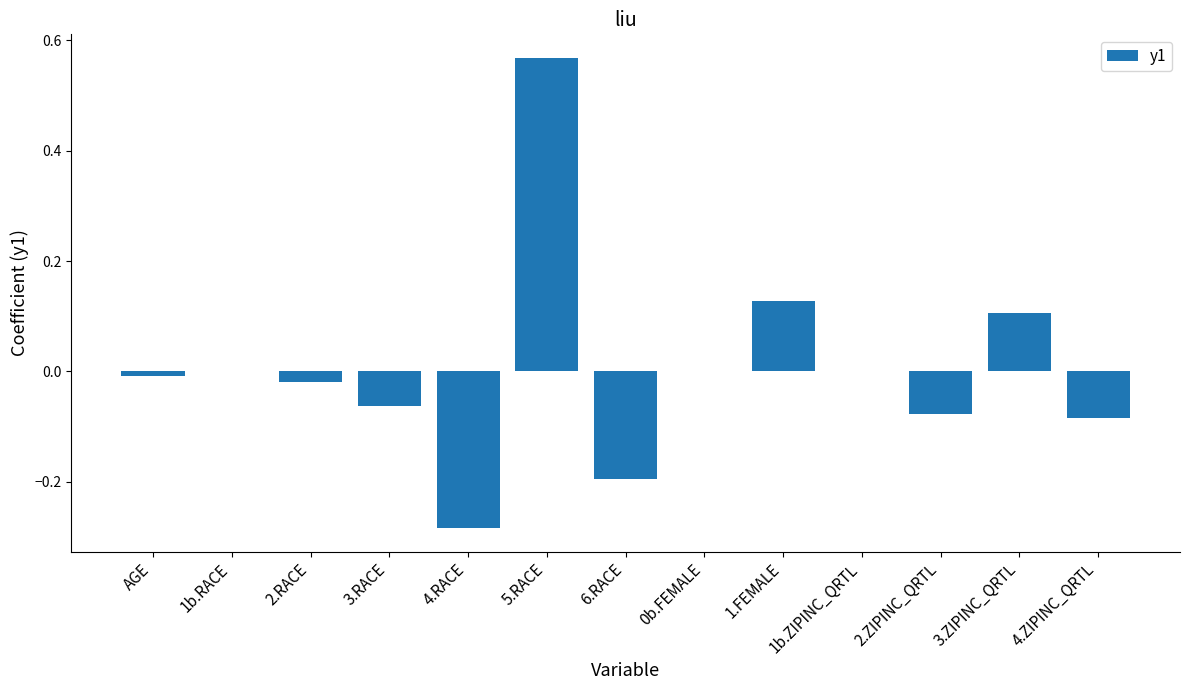

How many distinct data groups are displayed?

1